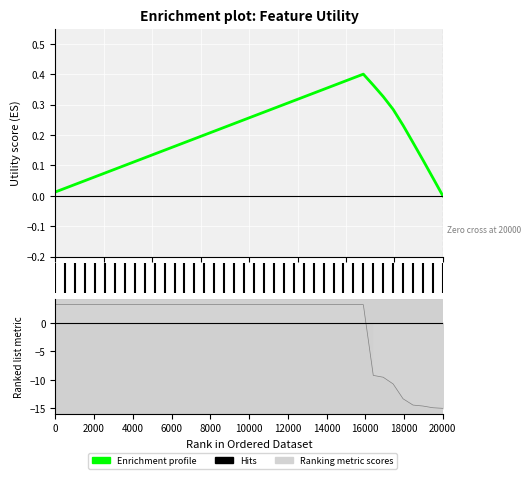

Is this an area chart (filled region under the line)?

No